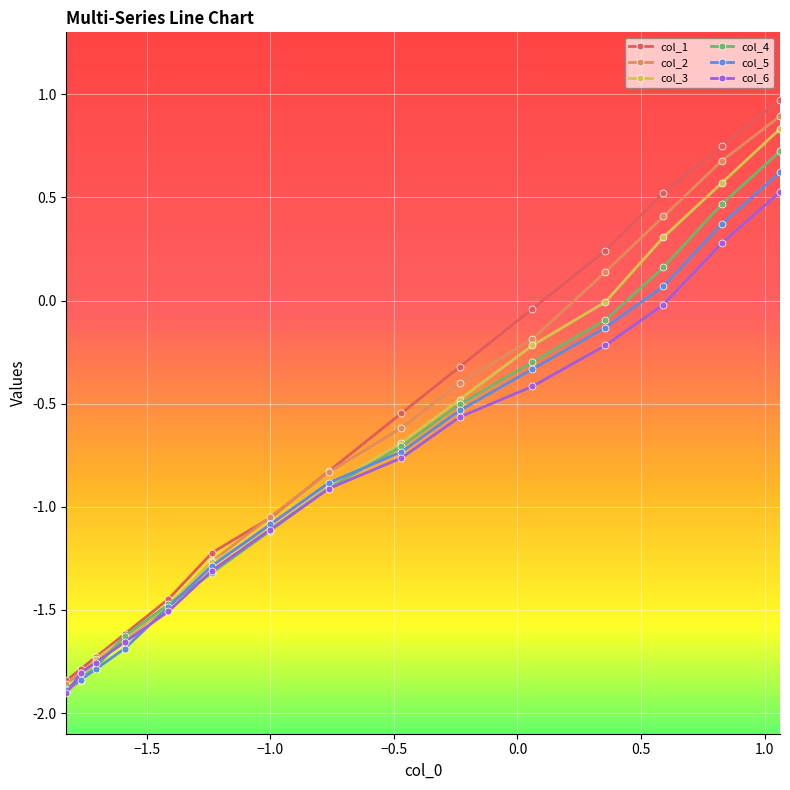

True or false: col_6 has more than 2 points higher than both neighbors.

False